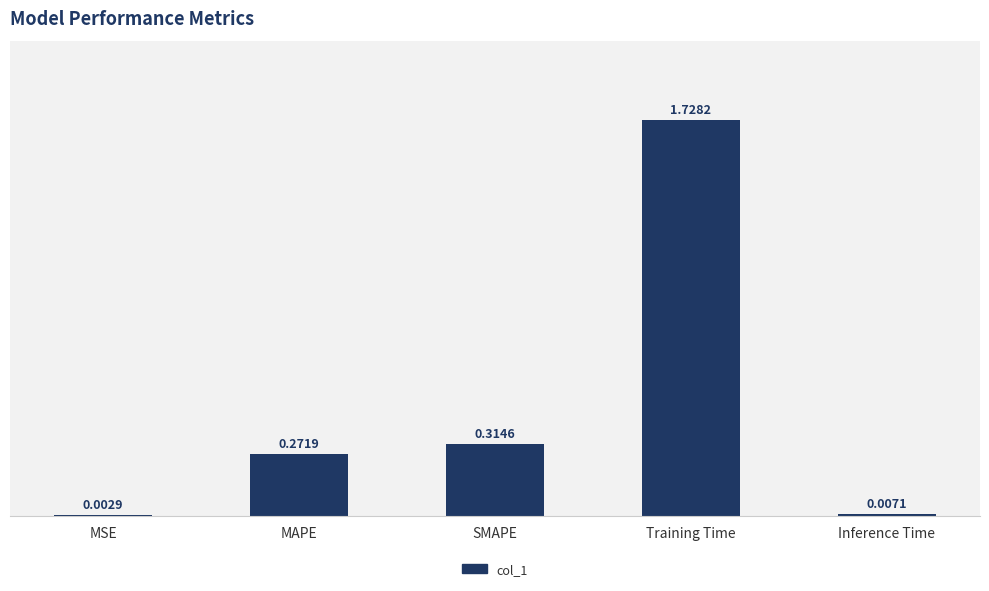

Where is the data nearest to the value 0?

MSE